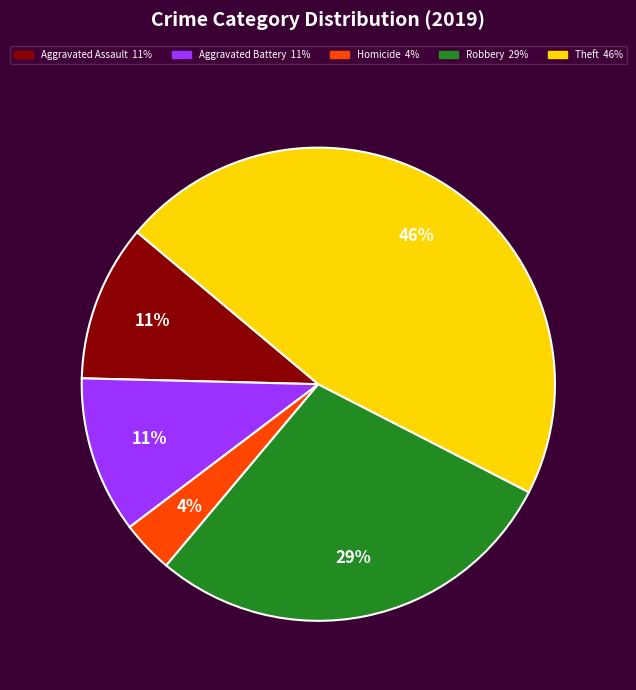

Does any single category account for the majority?

No